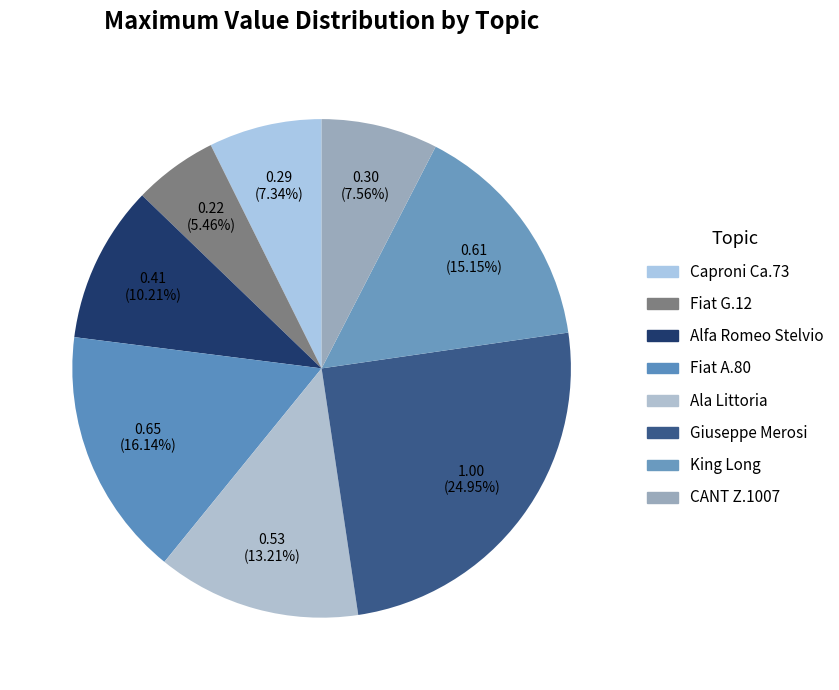

Which category has the biggest portion of the pie?

Giuseppe Merosi